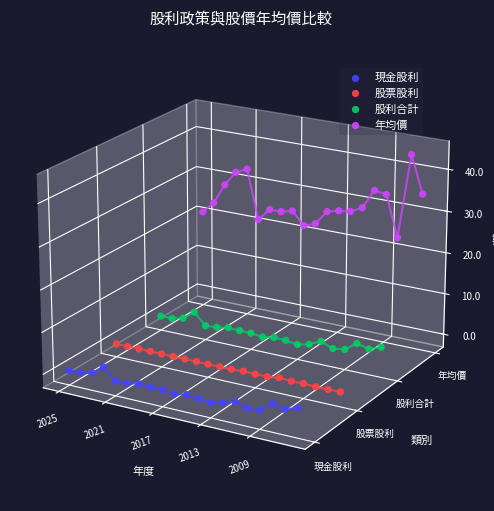

Which series reaches the maximum Y coordinate?

年均價